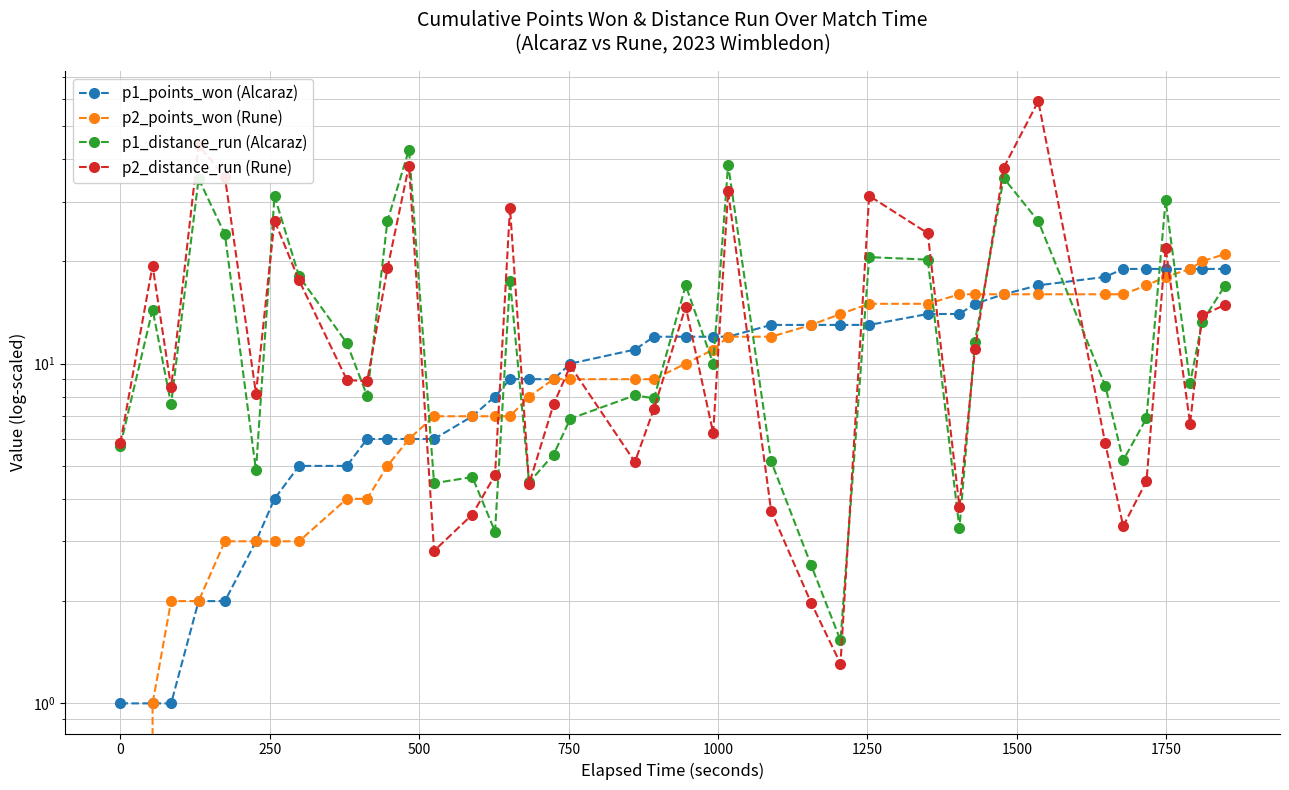

How many values in the p2_points_won (Rune) series exceed 9?

19